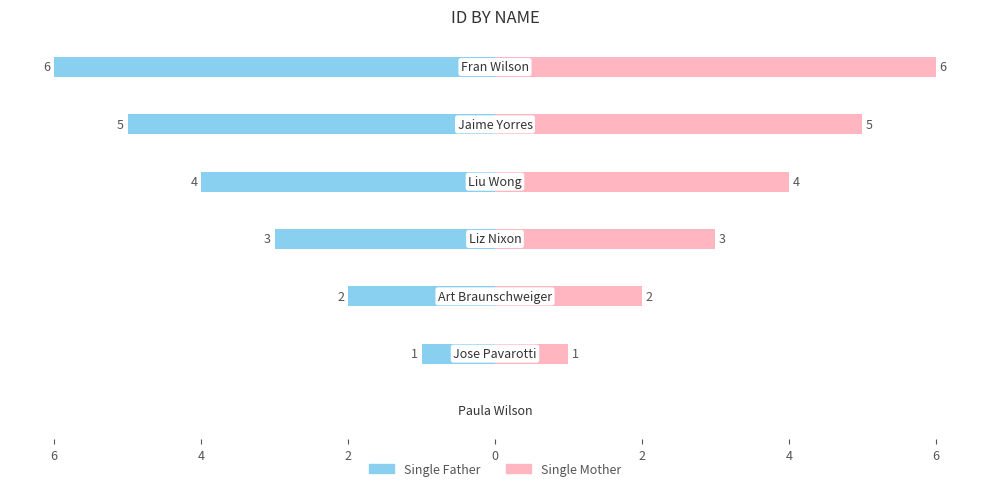

Reading right to left, extract all data points from this chart.

Single Father: 4=-6	2=-5	0=-4	2=-3	4=-2	6=-1	8=0
Single Mother: 4=6	2=5	0=4	2=3	4=2	6=1	8=0